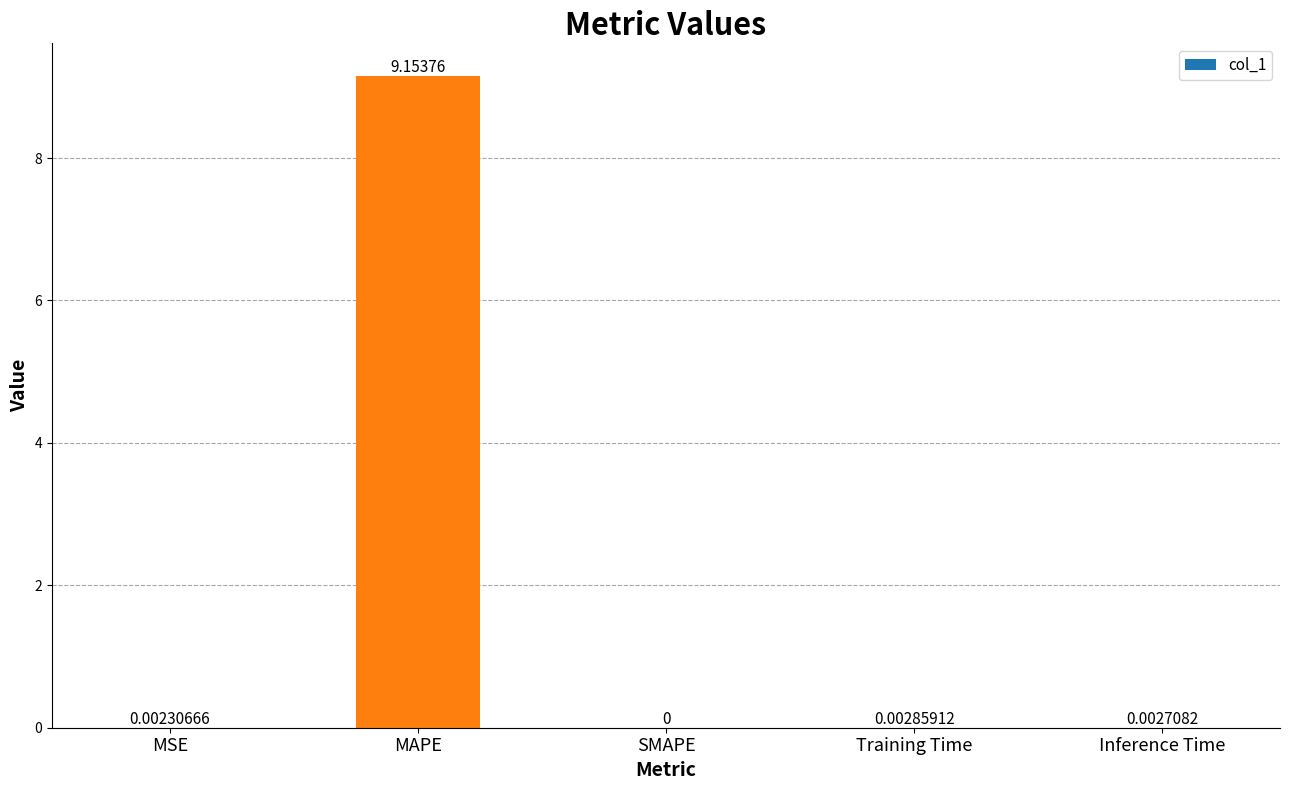

Is it true that the value at MAPE is 2.4?

False